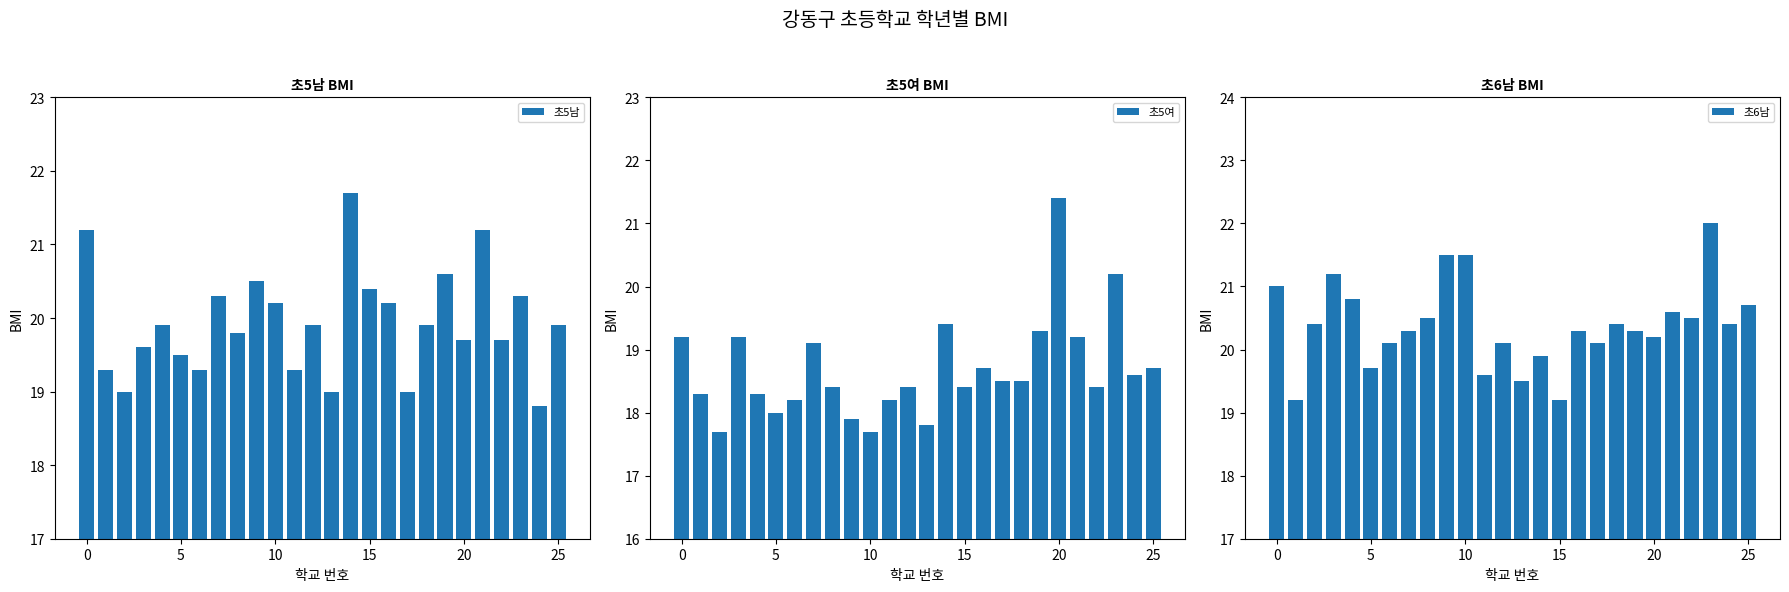

Reading right to left, list all the values displayed in this chart.

초5남: 19.9	18.8	20.3	19.7	21.2	19.7	20.6	19.9	19.0	20.2	20.4	21.7	19.0	19.9	19.3	20.2	20.5	19.8	20.3	19.3	19.5	19.9	19.6	19.0	19.3	21.2
초5여: 18.7	18.6	20.2	18.4	19.2	21.4	19.3	18.5	18.5	18.7	18.4	19.4	17.8	18.4	18.2	17.7	17.9	18.4	19.1	18.2	18.0	18.3	19.2	17.7	18.3	19.2
초6남: 20.7	20.4	22.0	20.5	20.6	20.2	20.3	20.4	20.1	20.3	19.2	19.9	19.5	20.1	19.6	21.5	21.5	20.5	20.3	20.1	19.7	20.8	21.2	20.4	19.2	21.0